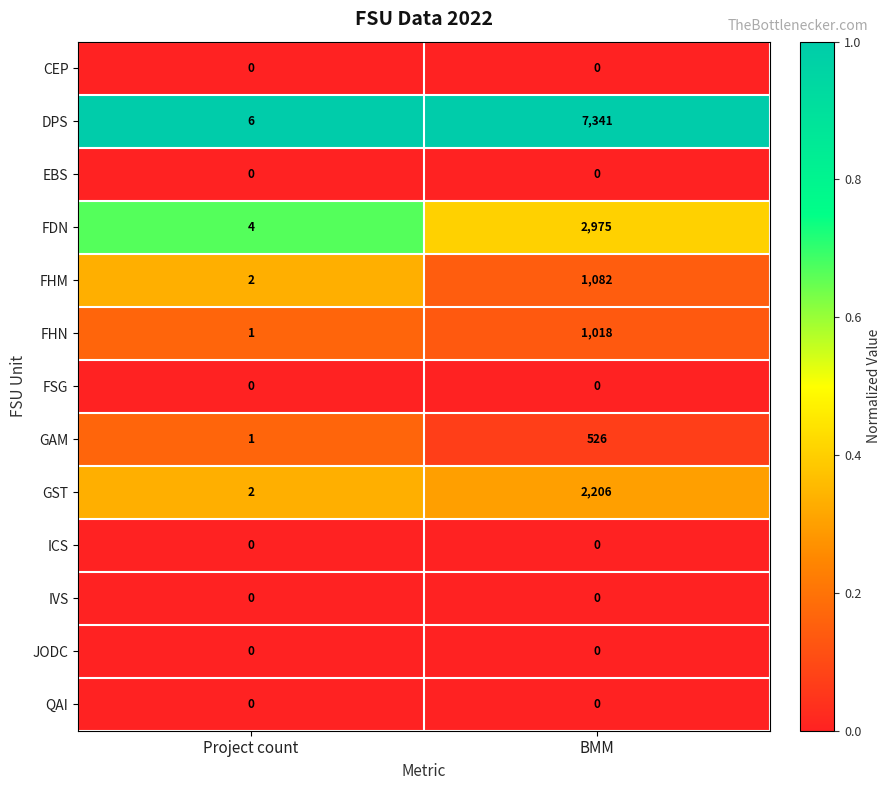

Is it true that DPS equals 6 at Project count?

True